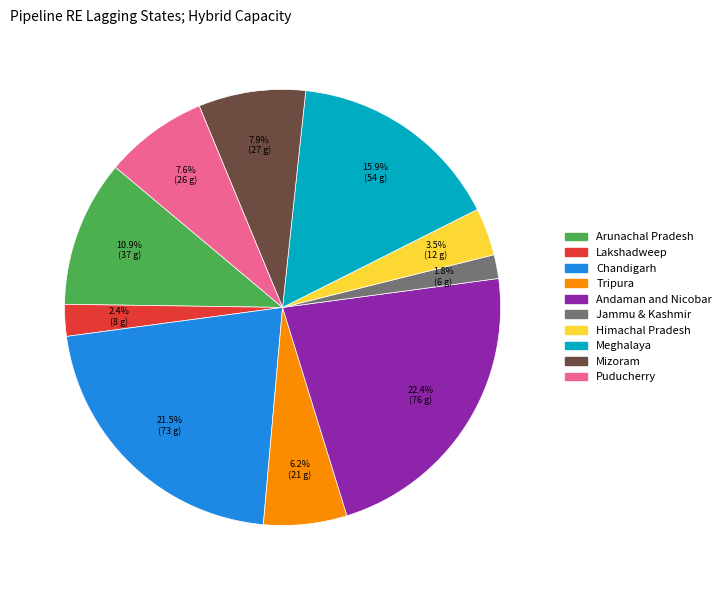

Between Arunachal Pradesh and Mizoram, which is larger?

Arunachal Pradesh